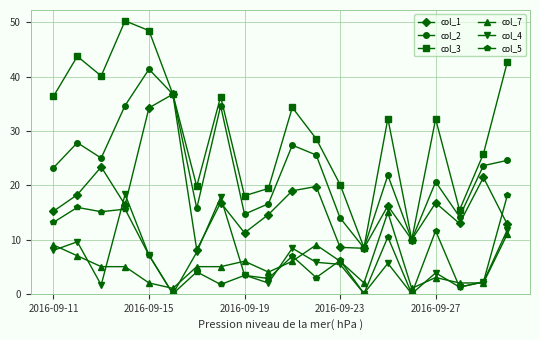

What is the value of the col_1 point at the 6th from the left?

36.8